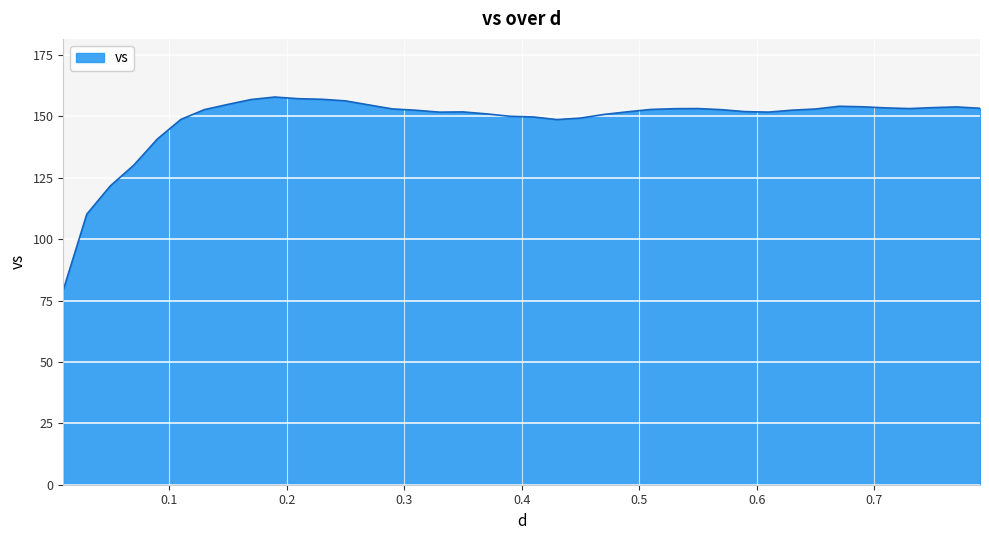

What is the difference between the maximum and minimum values?

78.6